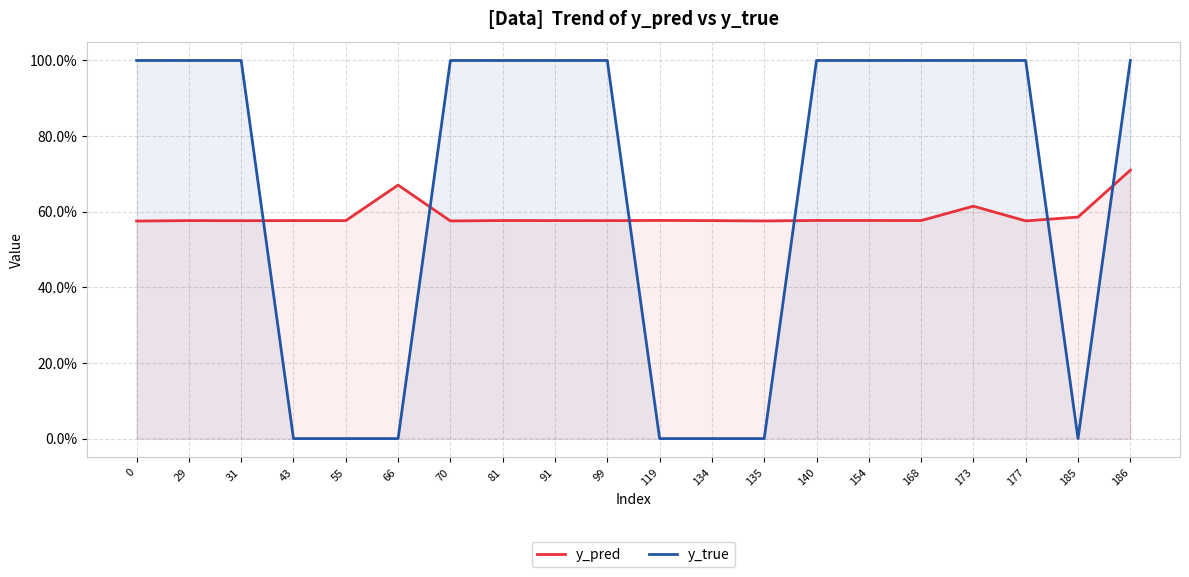

Which series has the largest range (max minus min)?

y_true